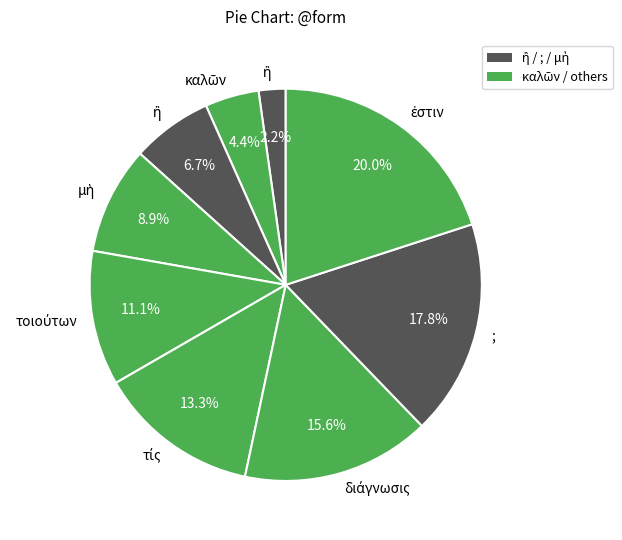

How many slices are in this pie chart?

9